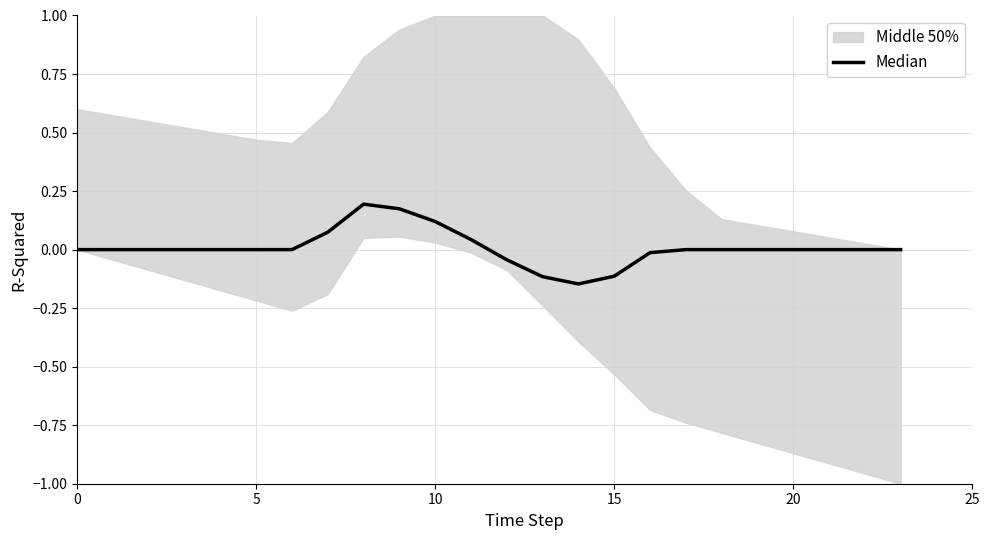

Which category has the highest value across all series?

8